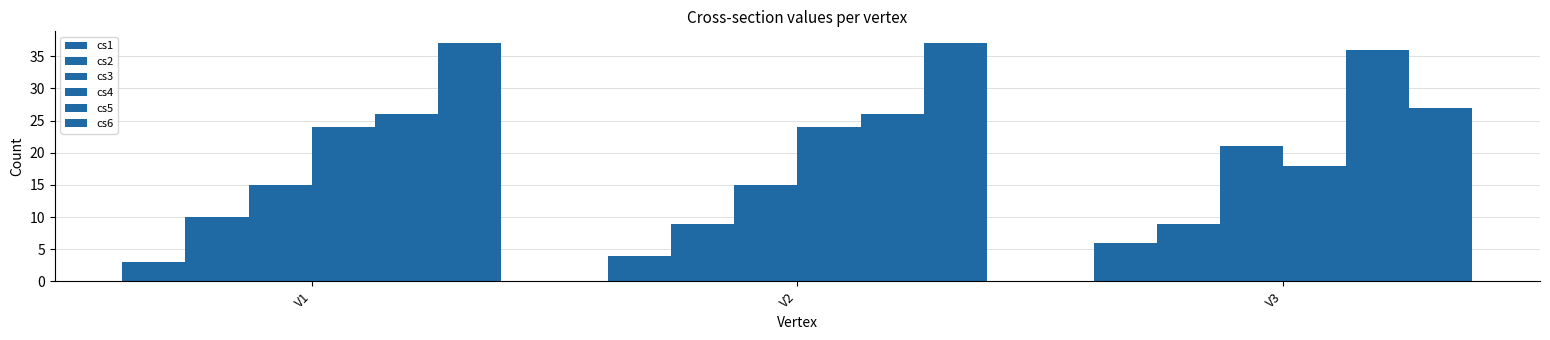

What is the approximate value of cs1 at V3?

6